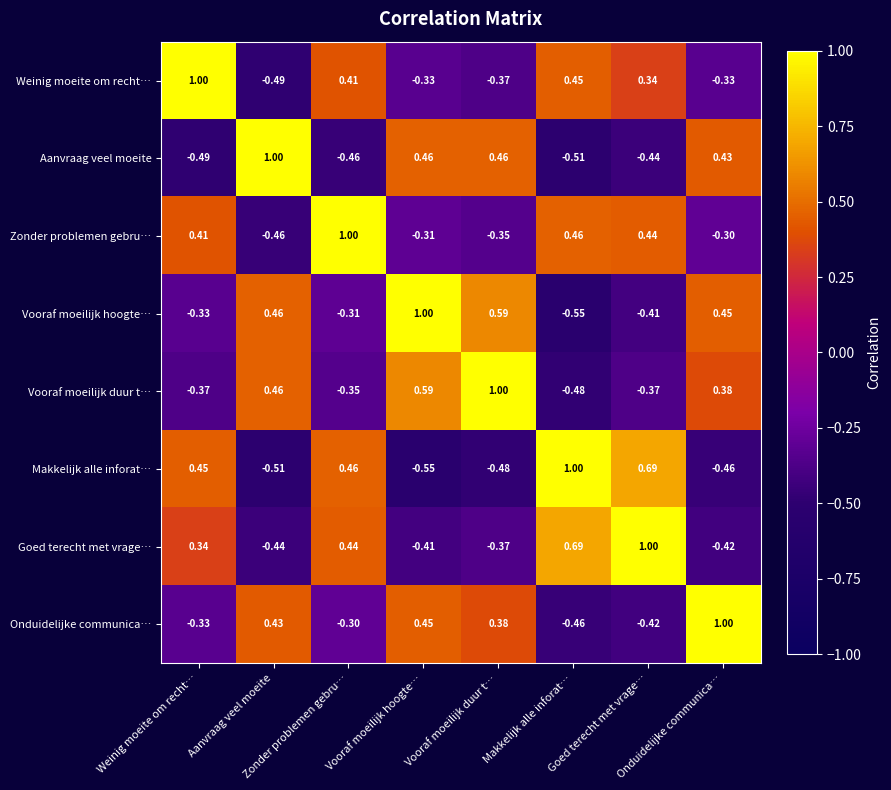

At how many categories does at least one series exceed 0?

8